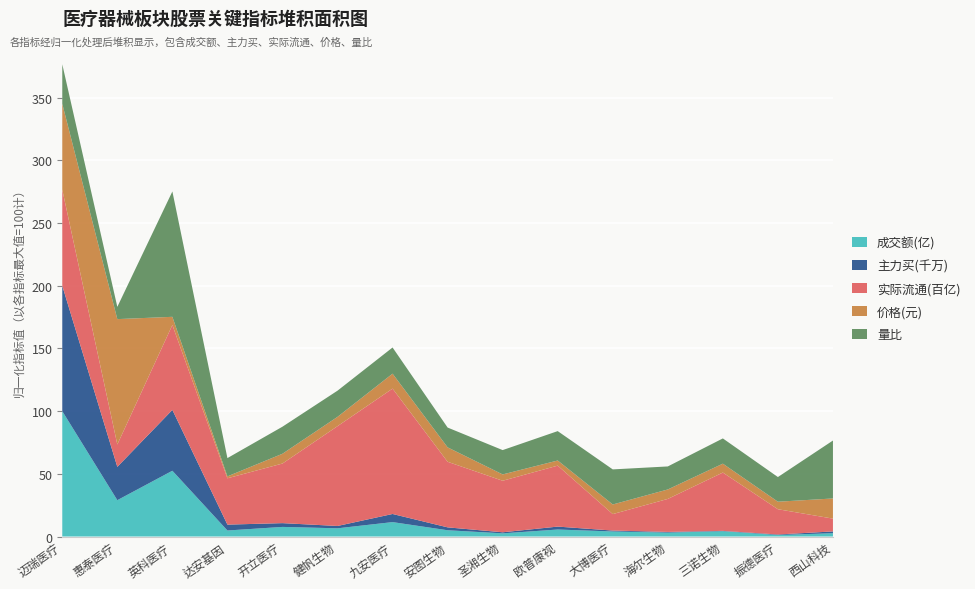

Reading left to right, list all the values displayed in this chart.

成交额(亿): 迈瑞医疗=15.4	惠泰医疗=4.5	英科医疗=8.1	达安基因=0.7	开立医疗=1.2	健帆生物=1.0	九安医疗=1.8	安图生物=0.8	圣湘生物=0.4	欧普康视=0.9	大博医疗=0.6	海尔生物=0.5	三诺生物=0.7	振德医疗=0.2	西山科技=0.4
主力买(千万): 迈瑞医疗=39.8	惠泰医疗=10.6	英科医疗=19.3	达安基因=1.9	开立医疗=1.2	健帆生物=0.7	九安医疗=2.6	安图生物=0.9	圣湘生物=0.3	欧普康视=0.9	大博医疗=0.3	海尔生物=0.2	三诺生物=0.1	振德医疗=0.2	西山科技=0.6
实际流通(百亿): 迈瑞医疗=102.2	惠泰医疗=23.8	英科医疗=90.3	达安基因=49.2	开立医疗=63.4	健帆生物=106.1	九安医疗=133.3	安图生物=69.7	圣湘生物=54.8	欧普康视=64.8	大博医疗=17.5	海尔生物=35.1	三诺生物=62.0	振德医疗=26.9	西山科技=13.6
价格(元): 迈瑞医疗=230.6	惠泰医疗=336.6	英科医疗=22.0	达安基因=5.1	开立医疗=26.2	健帆生物=25.0	九安医疗=40.1	安图生物=38.7	圣湘生物=17.0	欧普康视=13.8	大博医疗=25.8	海尔生物=25.4	三诺生物=23.9	振德医疗=20.2	西山科技=54.1
量比: 迈瑞医疗=1.9	惠泰医疗=0.6	英科医疗=5.9	达安基因=0.9	开立医疗=1.3	健帆生物=1.2	九安医疗=1.2	安图生物=0.9	圣湘生物=1.1	欧普康视=1.4	大博医疗=1.7	海尔生物=1.1	三诺生物=1.2	振德医疗=1.2	西山科技=2.7